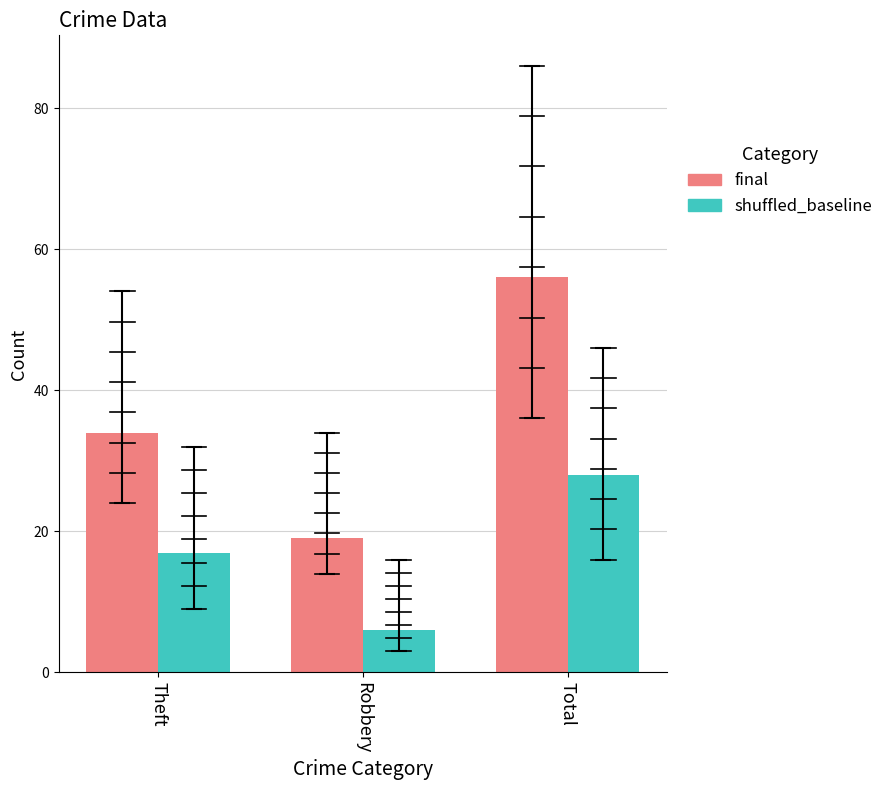

What is the difference between the maximum and minimum values in the shuffled_baseline series?

22